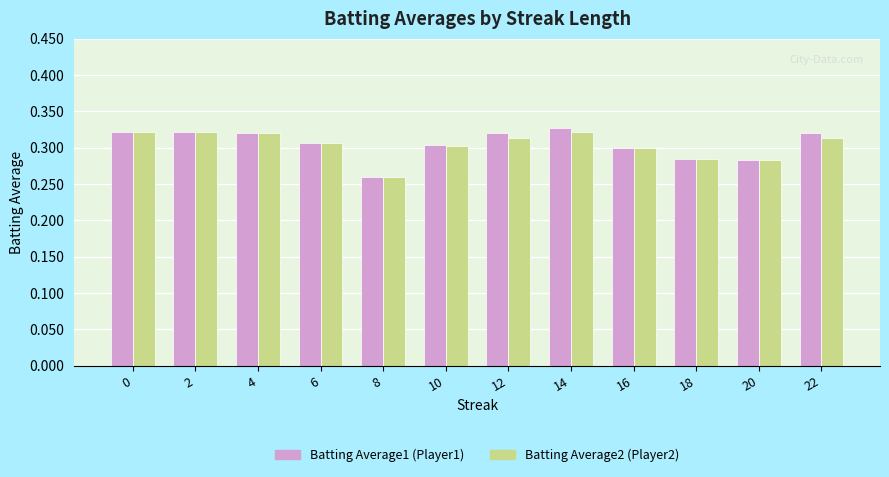

The value of Batting Average2 (Player2) at 20 is 0.1. True or false?

False